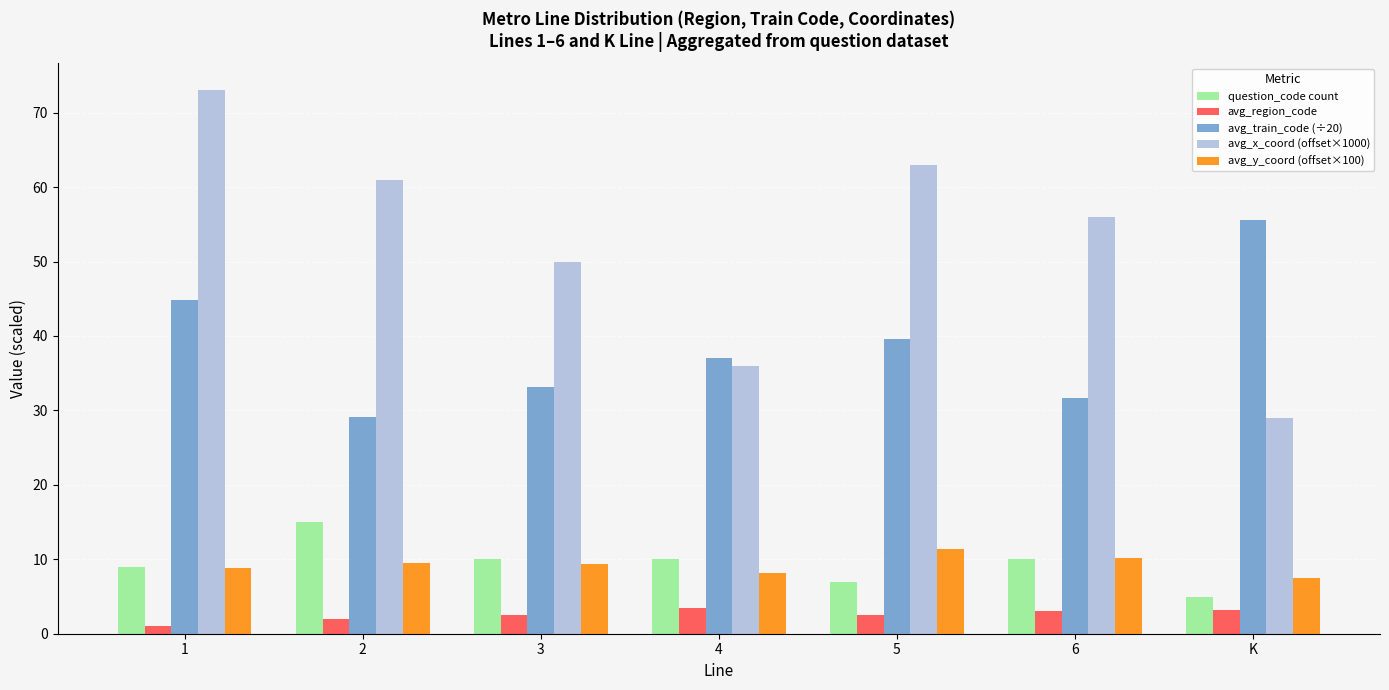

What is the difference between the avg_train_code (÷20) values at 6 and 3?

1.5